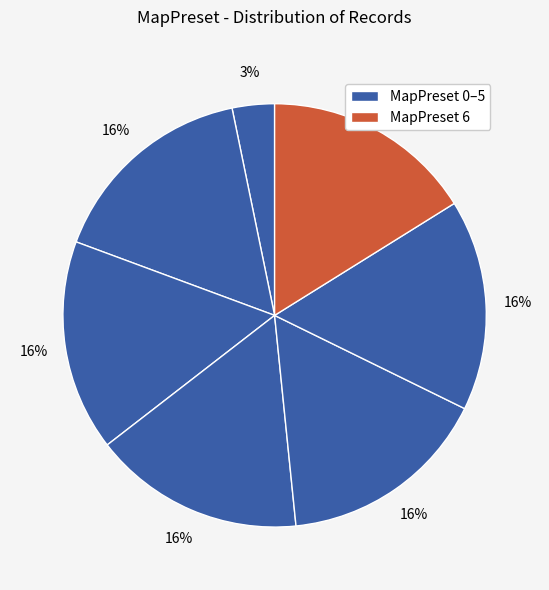

How many slices are in this pie chart?

7